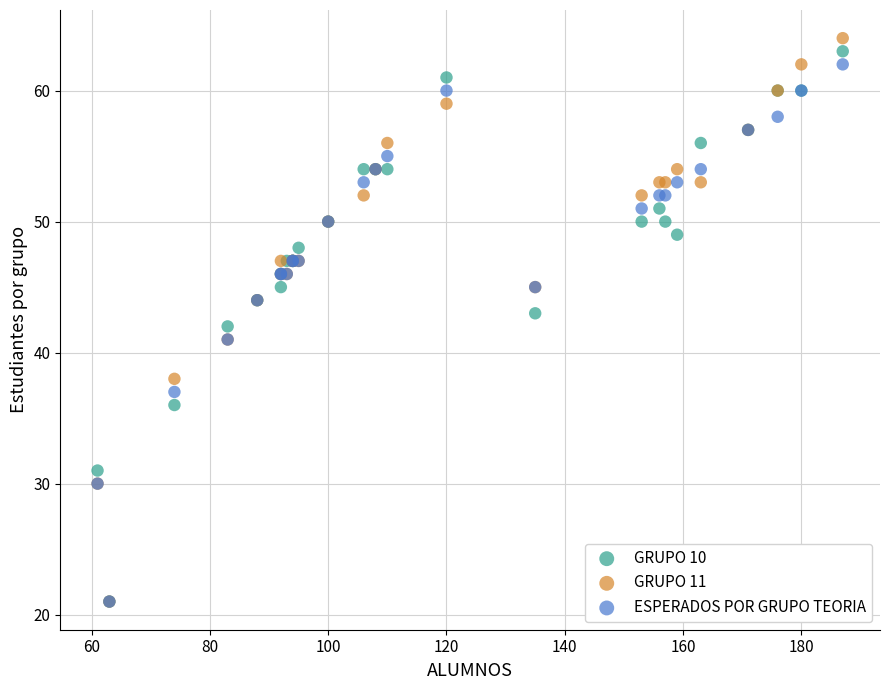

What are all the series names shown in the legend?

GRUPO 10, GRUPO 11, ESPERADOS POR GRUPO TEORIA